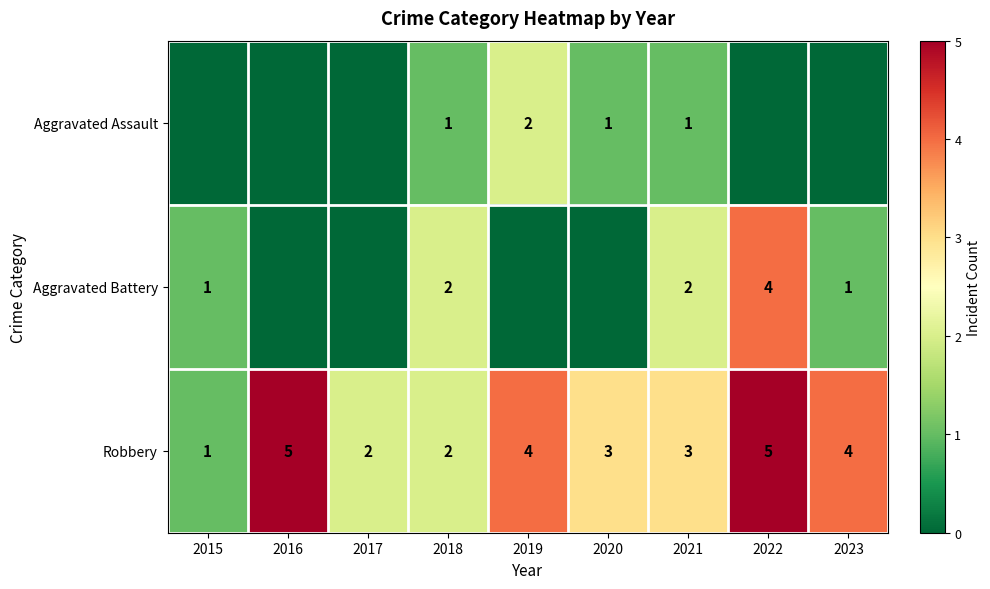

Count the Robbery values in the range 2 to 4.

6